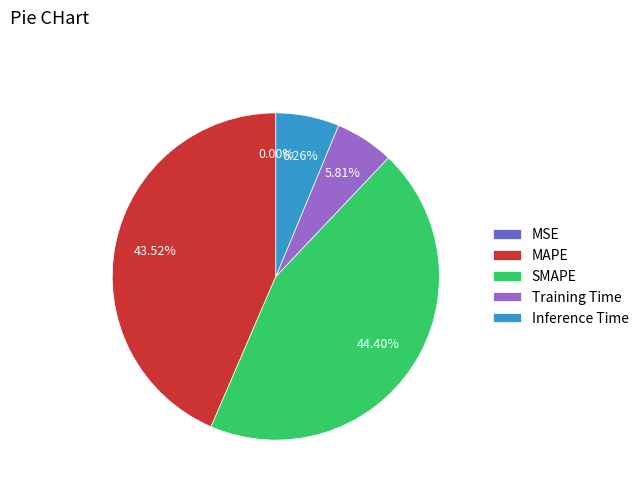

The MAPE slice represents 44% of the pie. True or false?

True